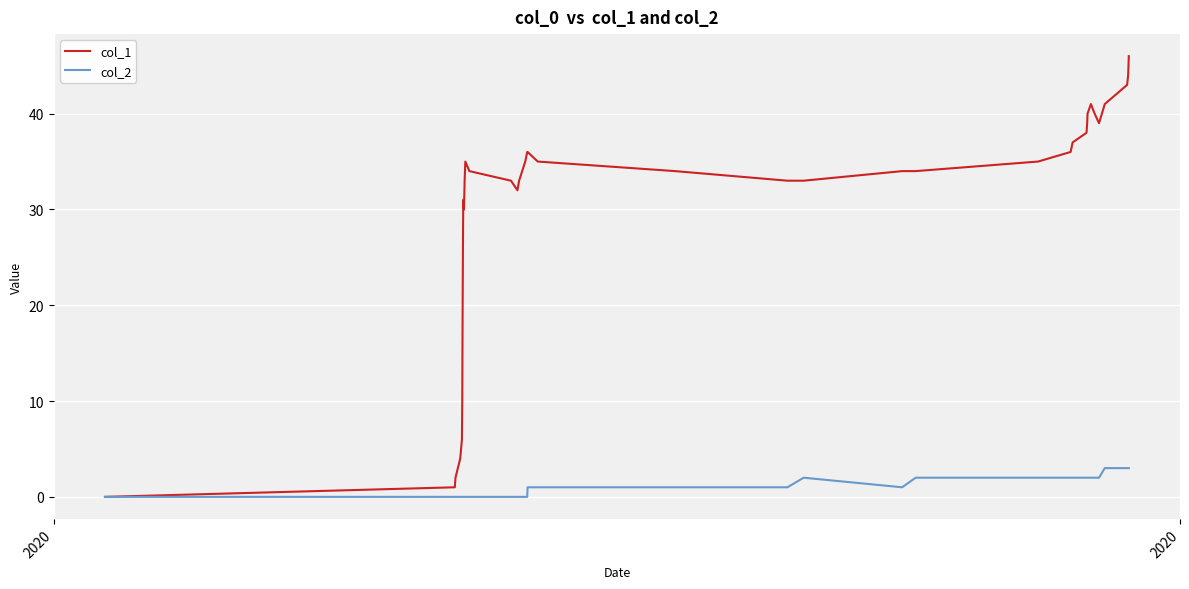

Which series has the largest total across all categories?

col_1